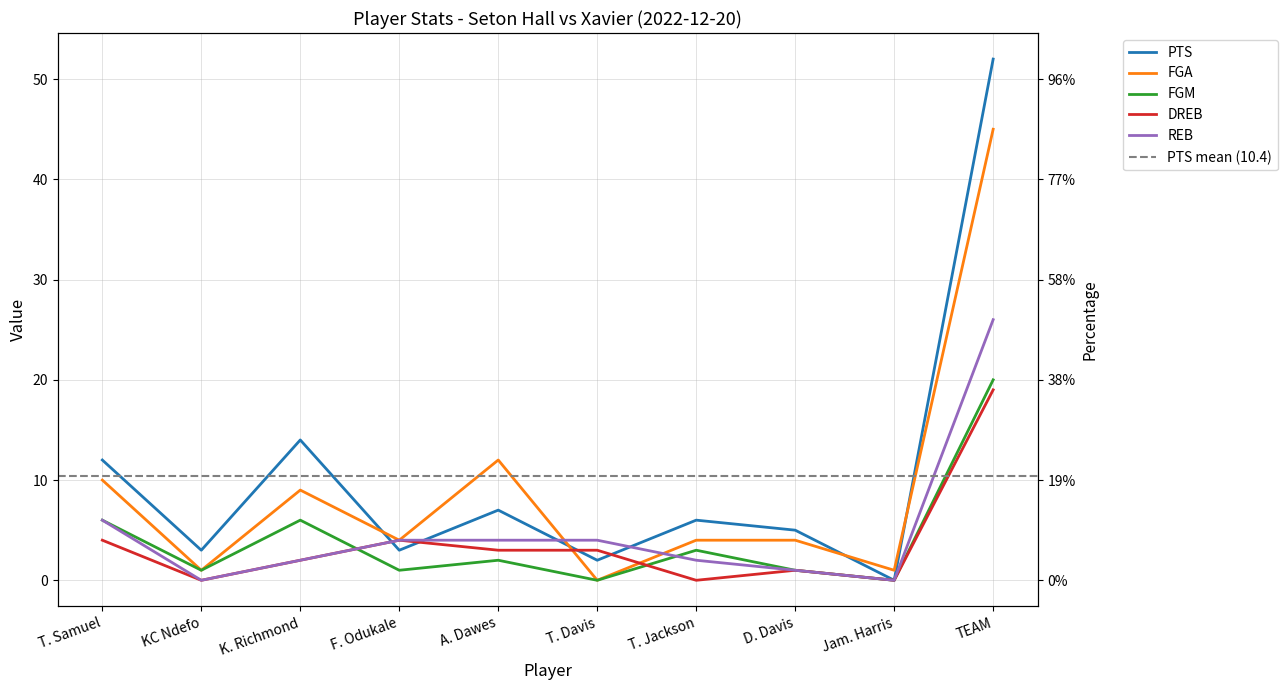

Which series changed the most between F. Odukale and T. Davis?

FGA